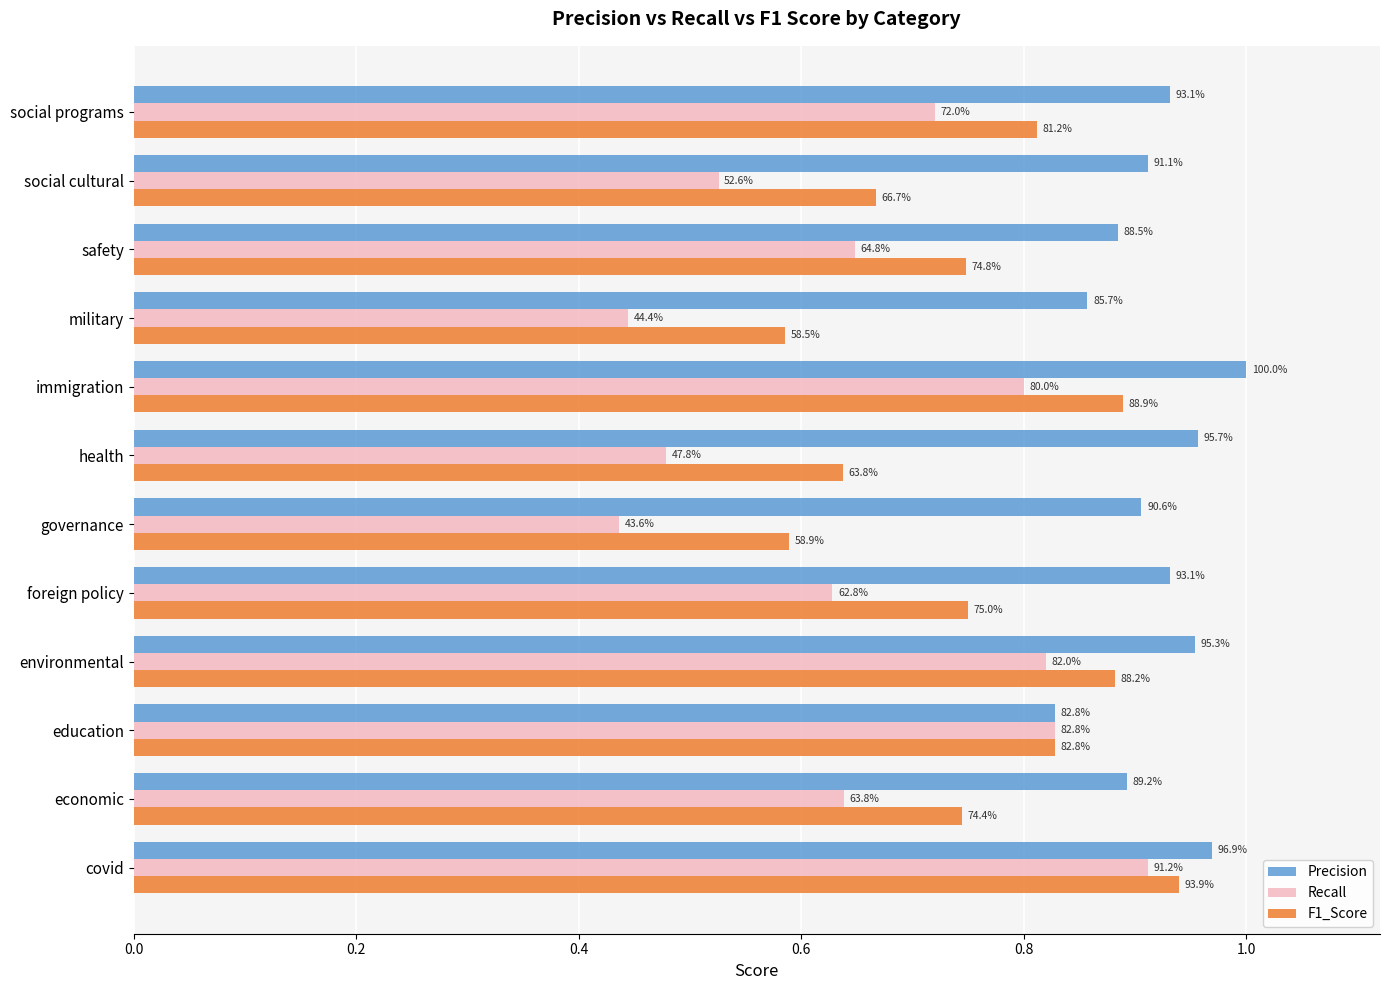

What are all the series names shown in the legend?

Precision, Recall, F1_Score